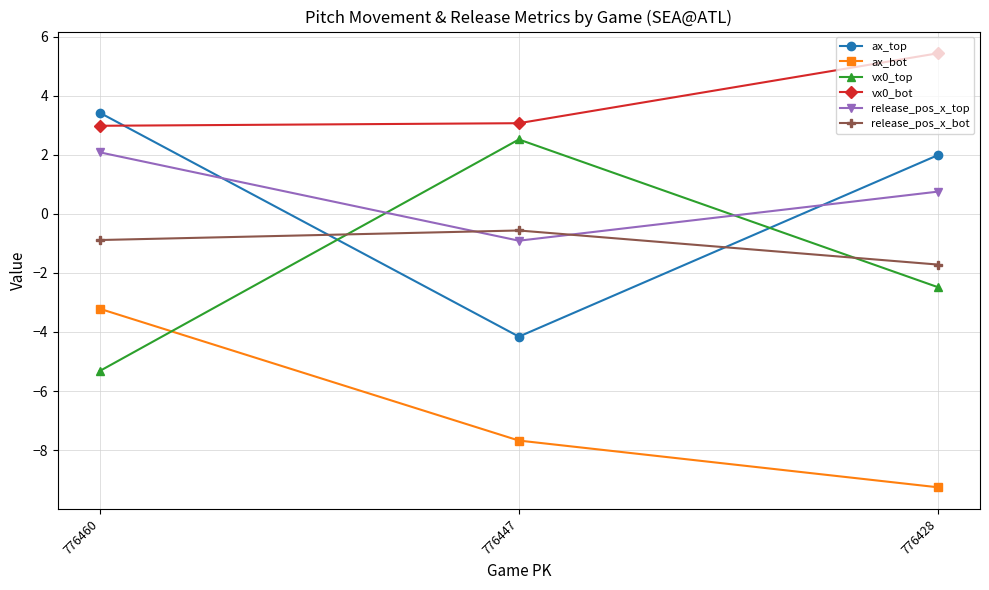

How many values in vx0_top are above zero?

1